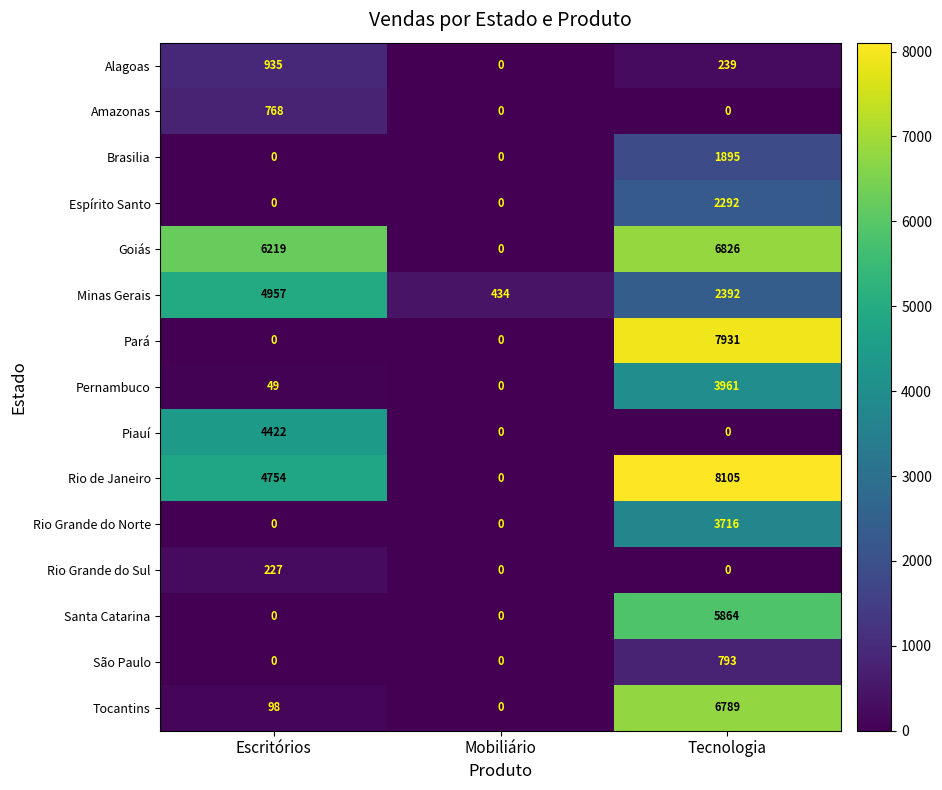

What is the total value across all series at Mobiliário?

434